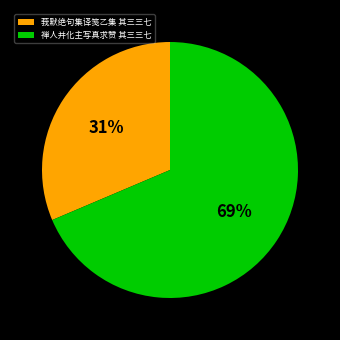

Count the number of slices in the pie.

2